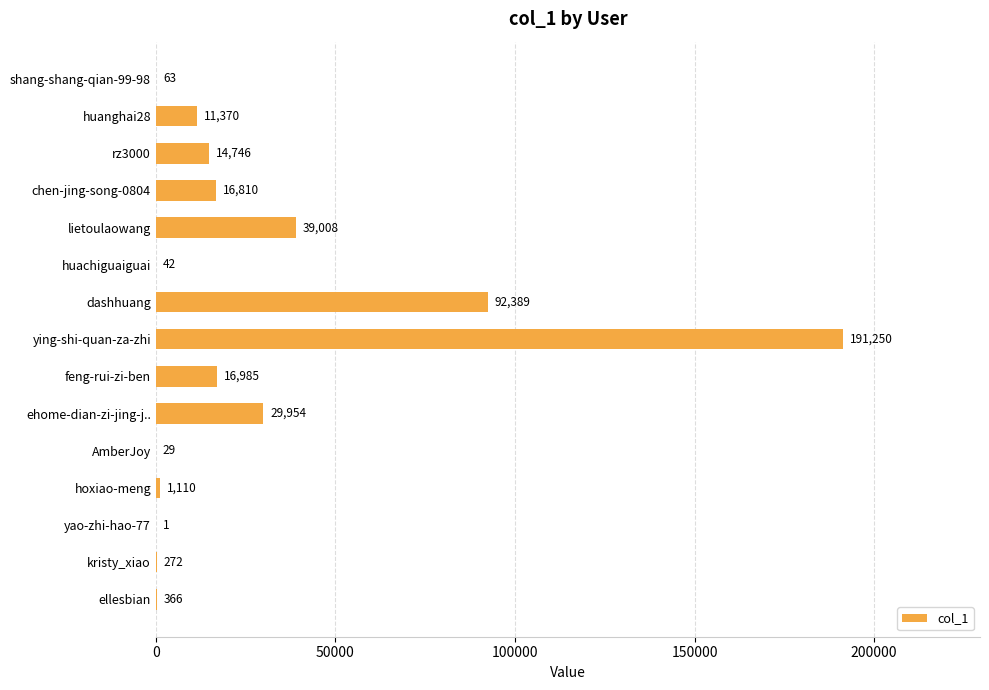

Which has a higher value, ying-shi-quan-za-zhi or shang-shang-qian-99-98?

ying-shi-quan-za-zhi